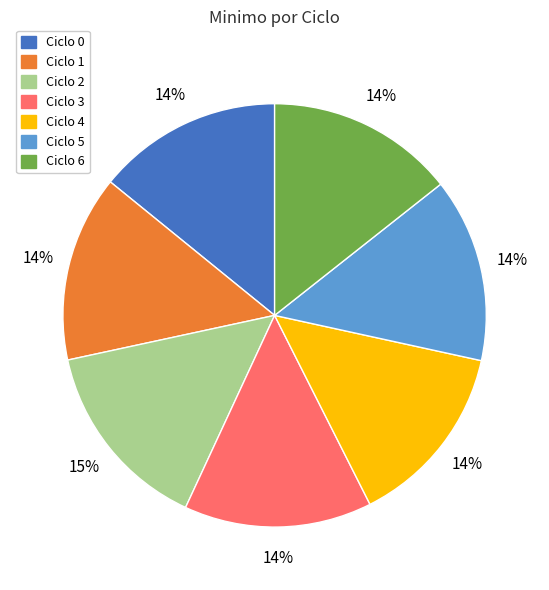

What percentage is the Ciclo 3 slice, to the nearest percent?

14%